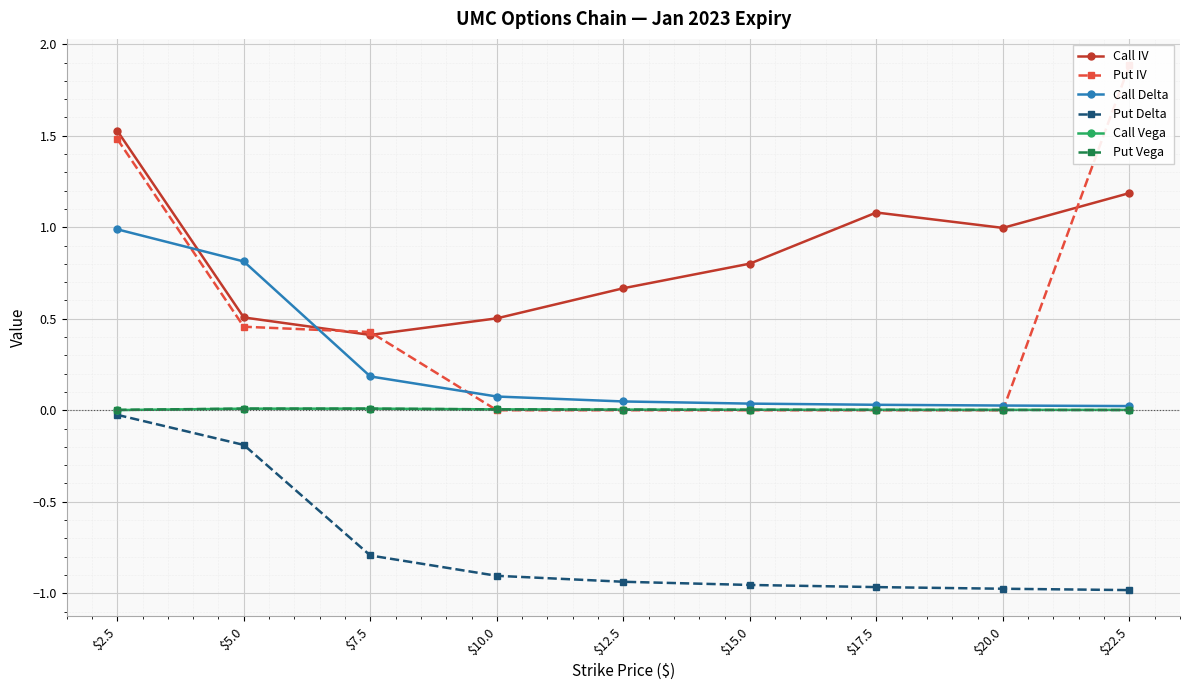

Reading right to left, what are all the values shown in this chart?

Call IV: $22.5=1.2	$20.0=1.0	$17.5=1.1	$15.0=0.8	$12.5=0.7	$10.0=0.5	$7.5=0.4	$5.0=0.5	$2.5=1.5
Put IV: $22.5=1.9	$20.0=0.0	$17.5=0.0	$15.0=0.0	$12.5=0.0	$10.0=0.0	$7.5=0.4	$5.0=0.5	$2.5=1.5
Call Delta: $22.5=0.0	$20.0=0.0	$17.5=0.0	$15.0=0.0	$12.5=0.0	$10.0=0.1	$7.5=0.2	$5.0=0.8	$2.5=1.0
Put Delta: $22.5=-1.0	$20.0=-1.0	$17.5=-1.0	$15.0=-1.0	$12.5=-0.9	$10.0=-0.9	$7.5=-0.8	$5.0=-0.2	$2.5=-0.0
Call Vega: $22.5=0.0	$20.0=0.0	$17.5=0.0	$15.0=0.0	$12.5=0.0	$10.0=0.0	$7.5=0.0	$5.0=0.0	$2.5=0.0
Put Vega: $22.5=0.0	$20.0=0.0	$17.5=0.0	$15.0=0.0	$12.5=0.0	$10.0=0.0	$7.5=0.0	$5.0=0.0	$2.5=0.0